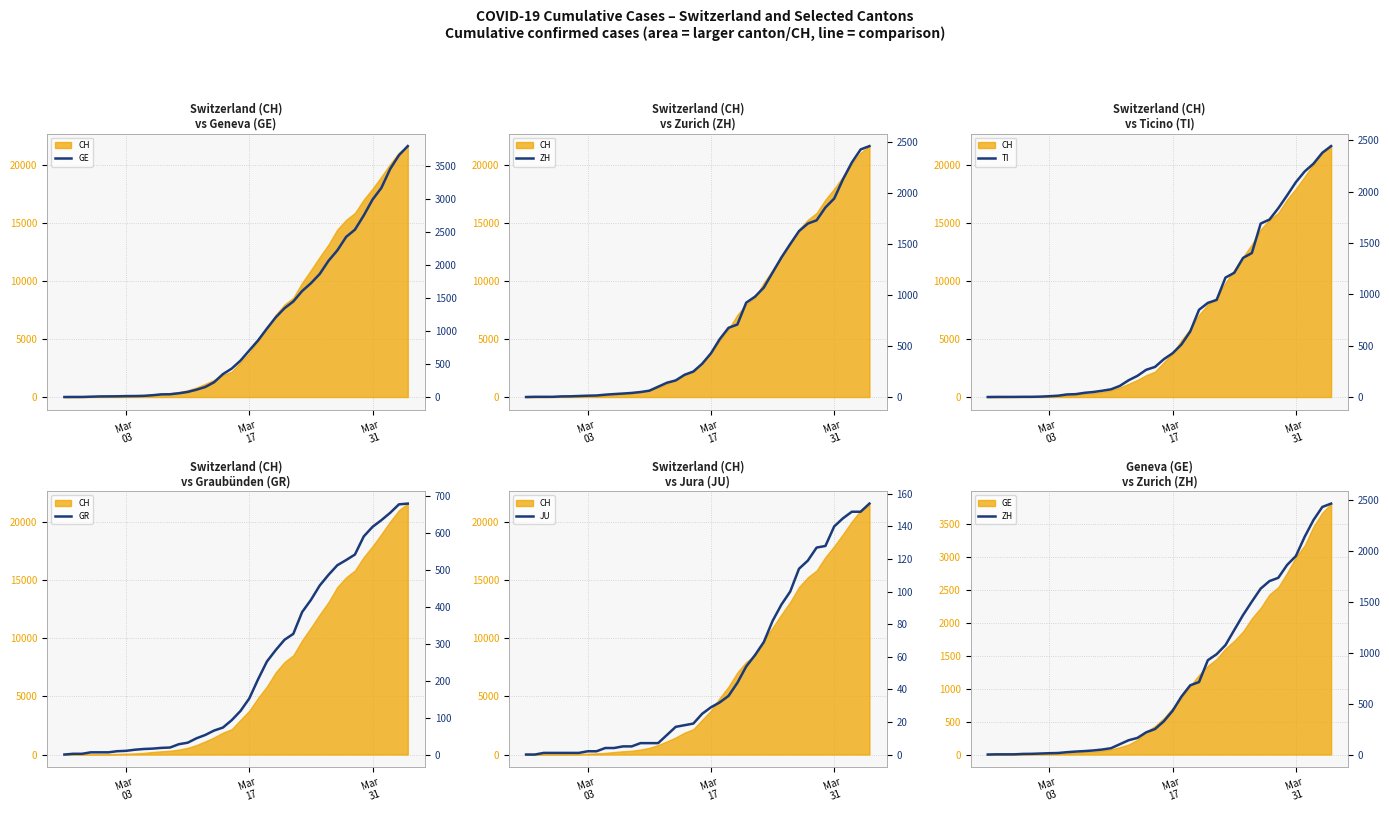

What is the maximum value for ZH?

2461